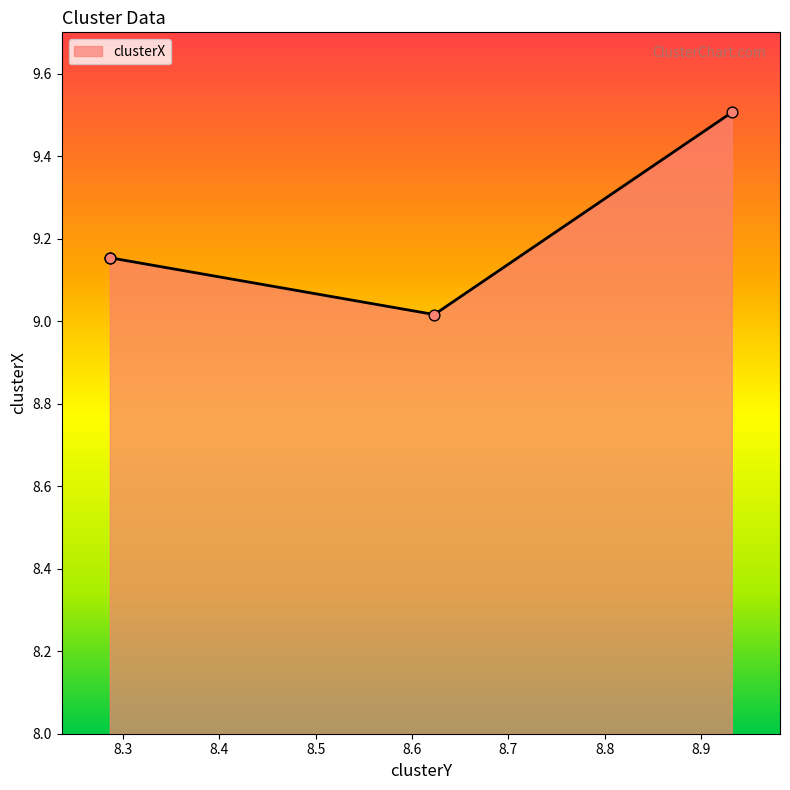

What is the change in value from 8.2864199557201 to 8.931767176107922?

+0.4